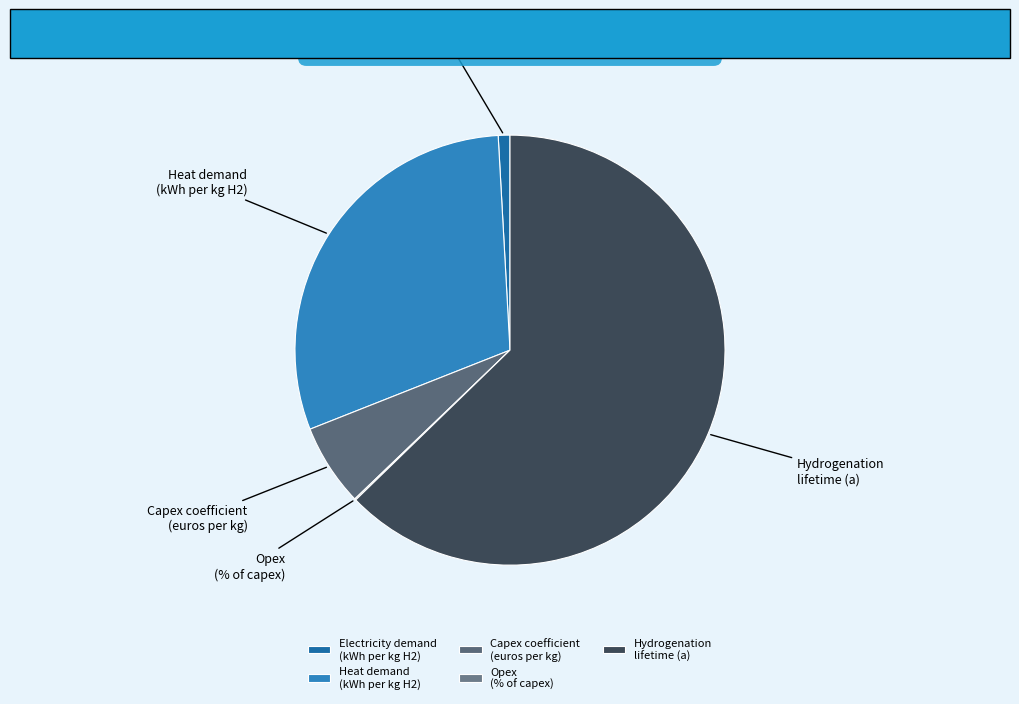

Is it true that Electricity demand (kWh per kg H2) is 1% of the pie?

True